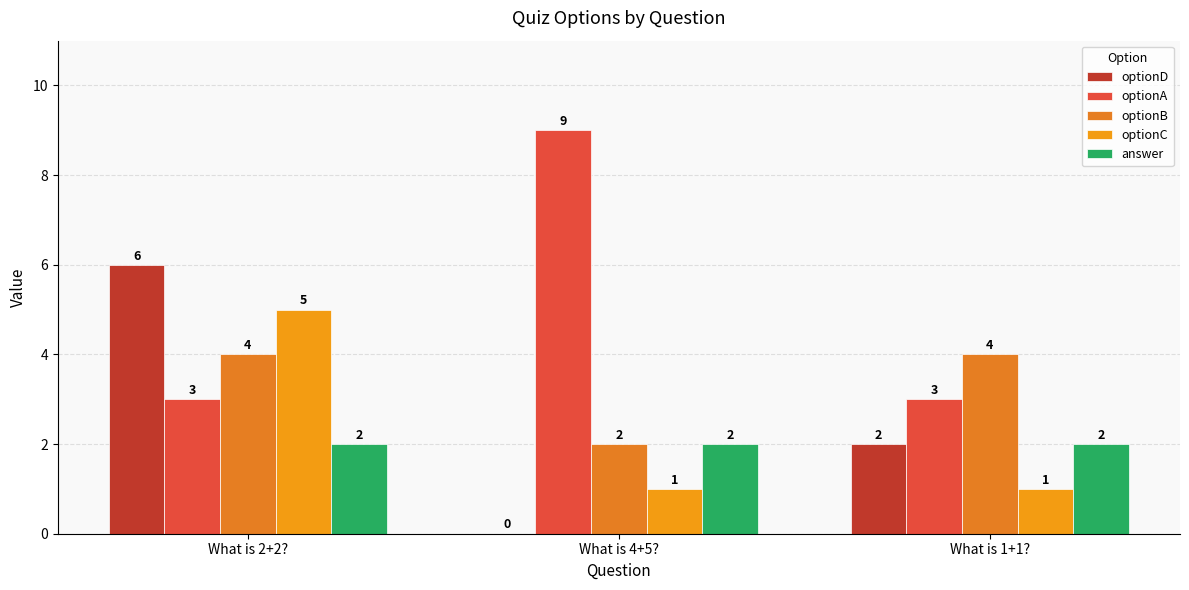

How many categories are shown in the chart?

3